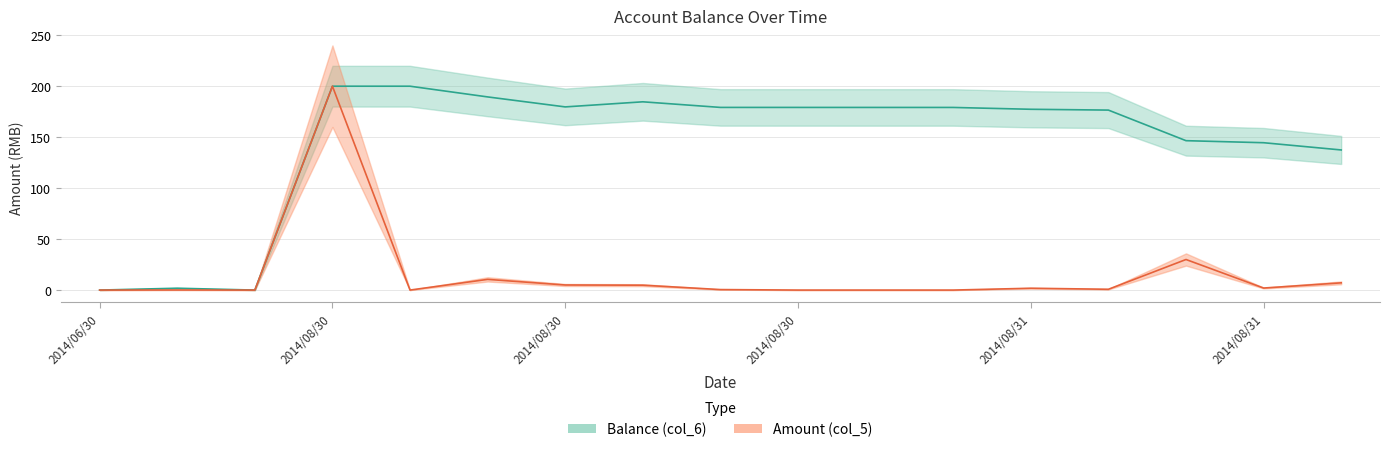

What is the difference between the highest and lowest values at 2014/08/30 11:52:42?

179.0